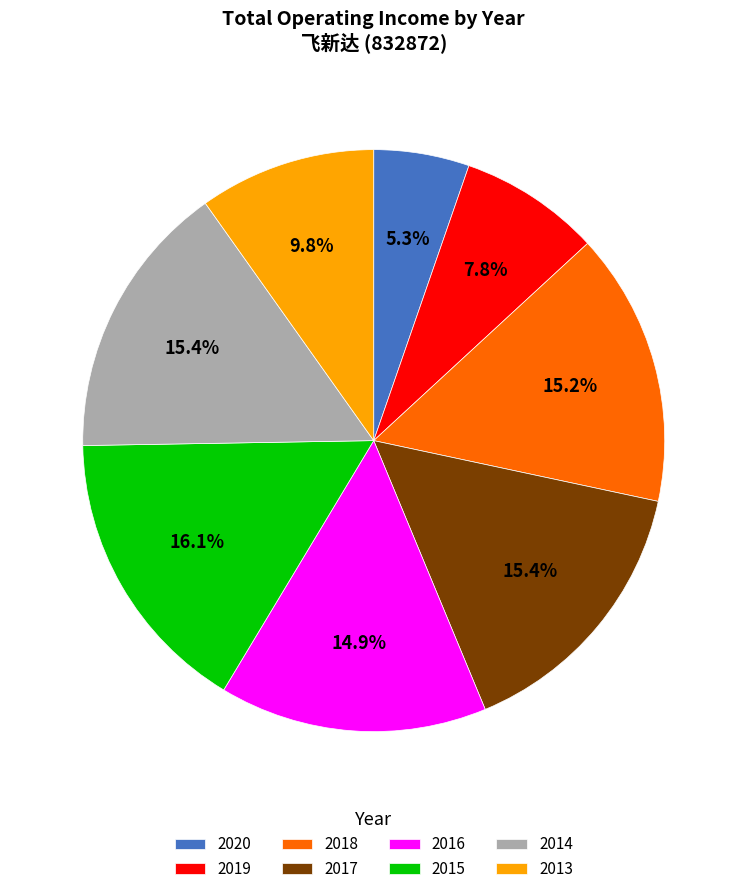

How many slices are in this pie chart?

8